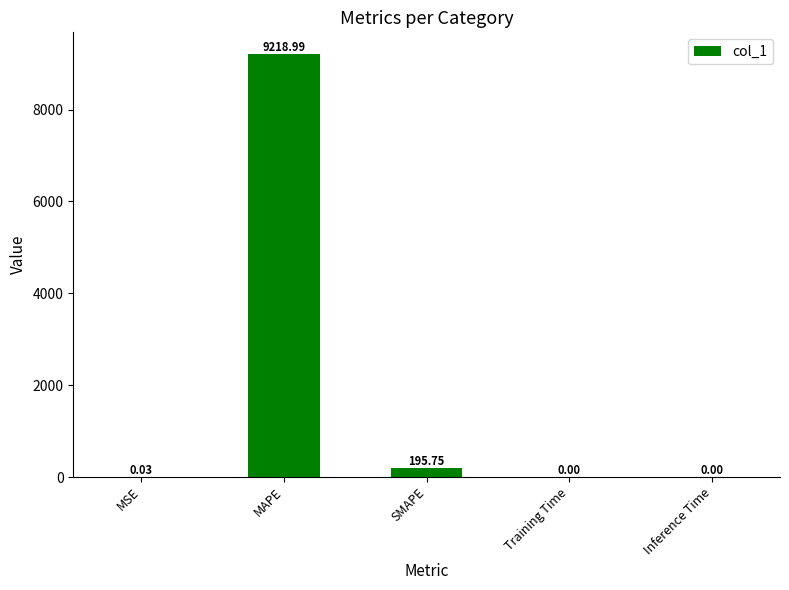

Where is the data nearest to the value 4609?

SMAPE